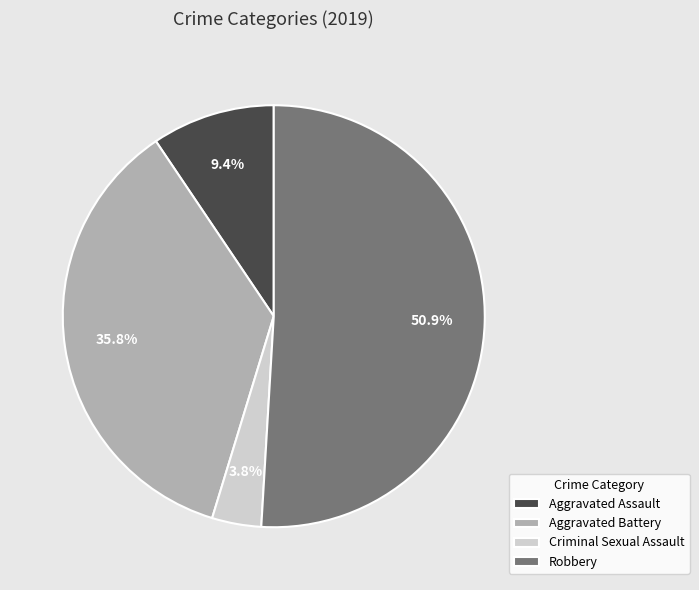

To the nearest percent, what percentage of the pie is Criminal Sexual Assault?

4%